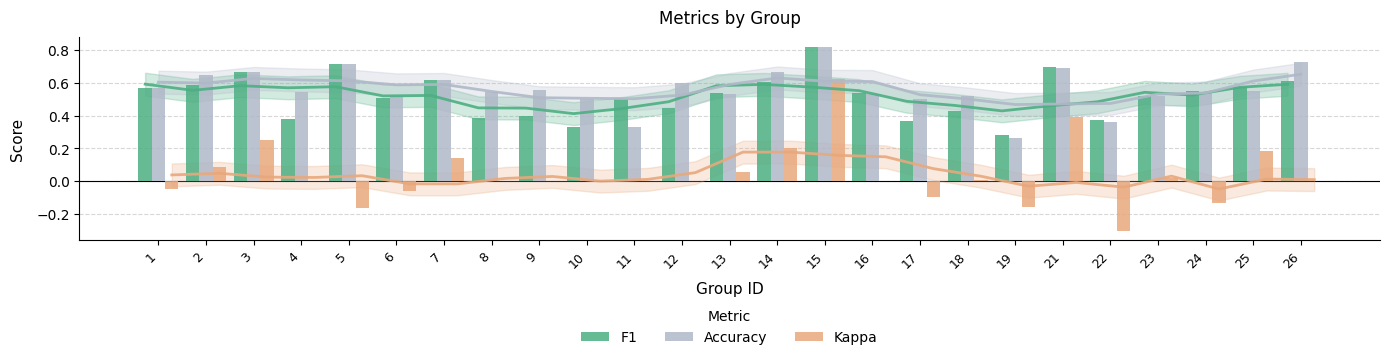

At which category is the sum across all series the highest?

15